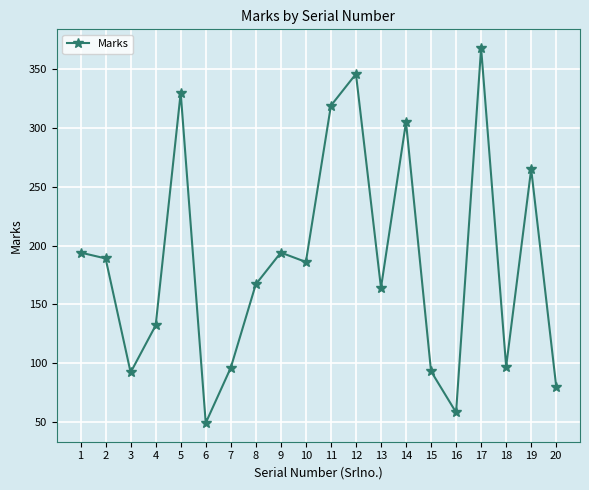

What is the difference between the values at 4 and 10?

54